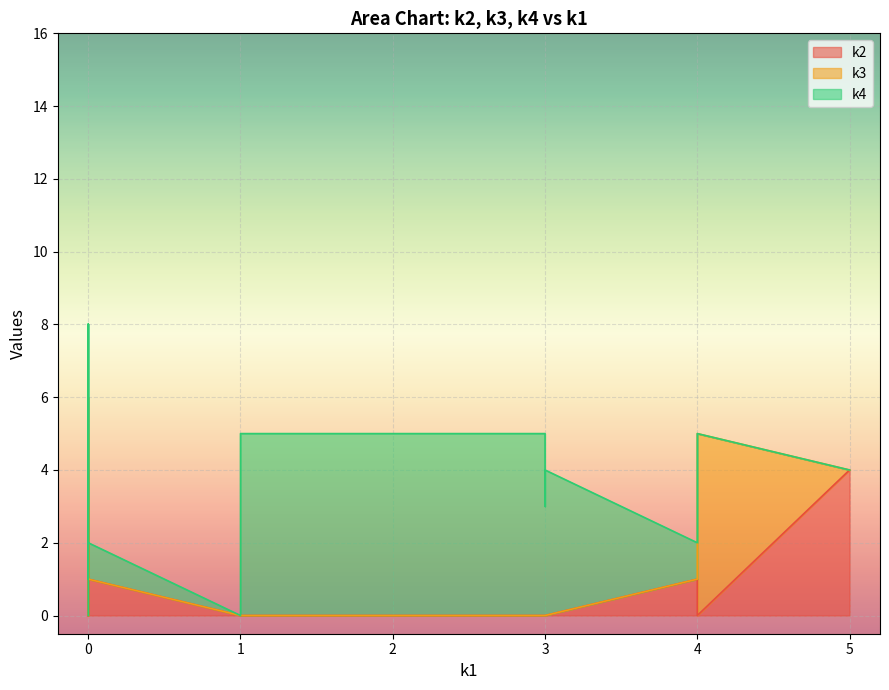

True or false: k3 has more than 1 interior local peaks.

True